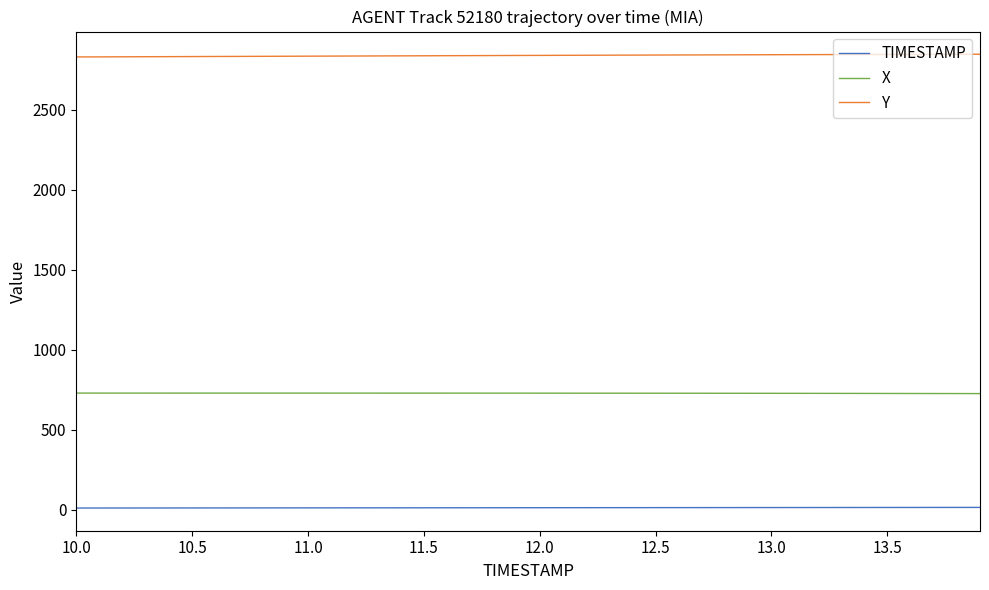

Which series has the largest total across all categories?

Y